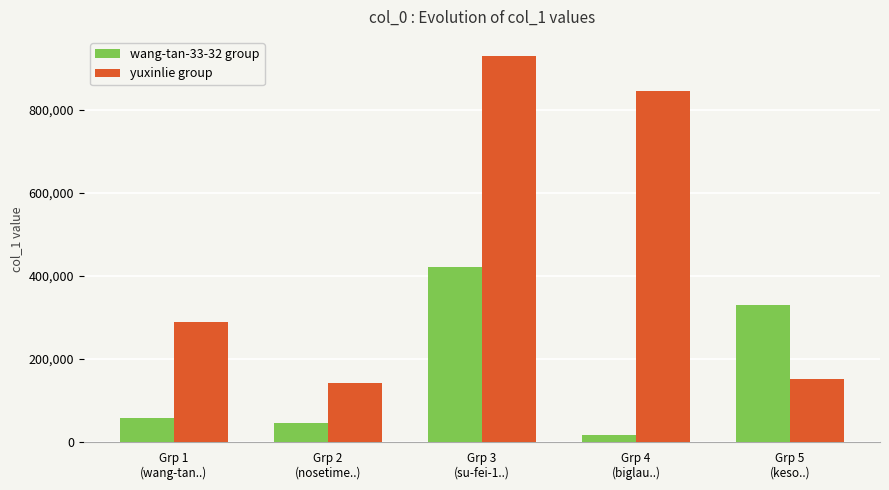

Rank the series at Grp 1
(wang-tan..) from highest to lowest value.

yuxinlie group, wang-tan-33-32 group